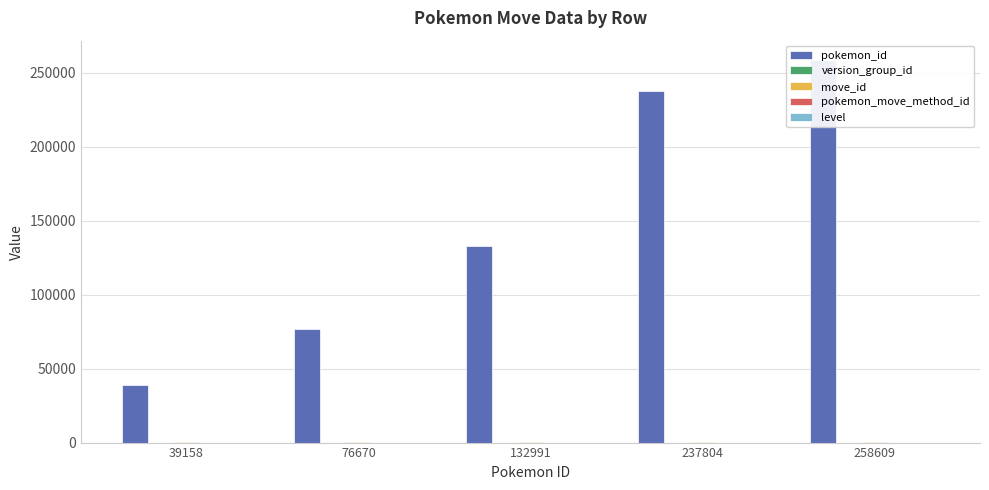

Reading right to left, what are all the values shown in this chart?

pokemon_id: 258609	237804	132991	76670	39158
version_group_id: 7	7	7	7	7
move_id: 274	274	274	274	274
pokemon_move_method_id: 2	1	2	2	2
level: 0	19	0	0	0